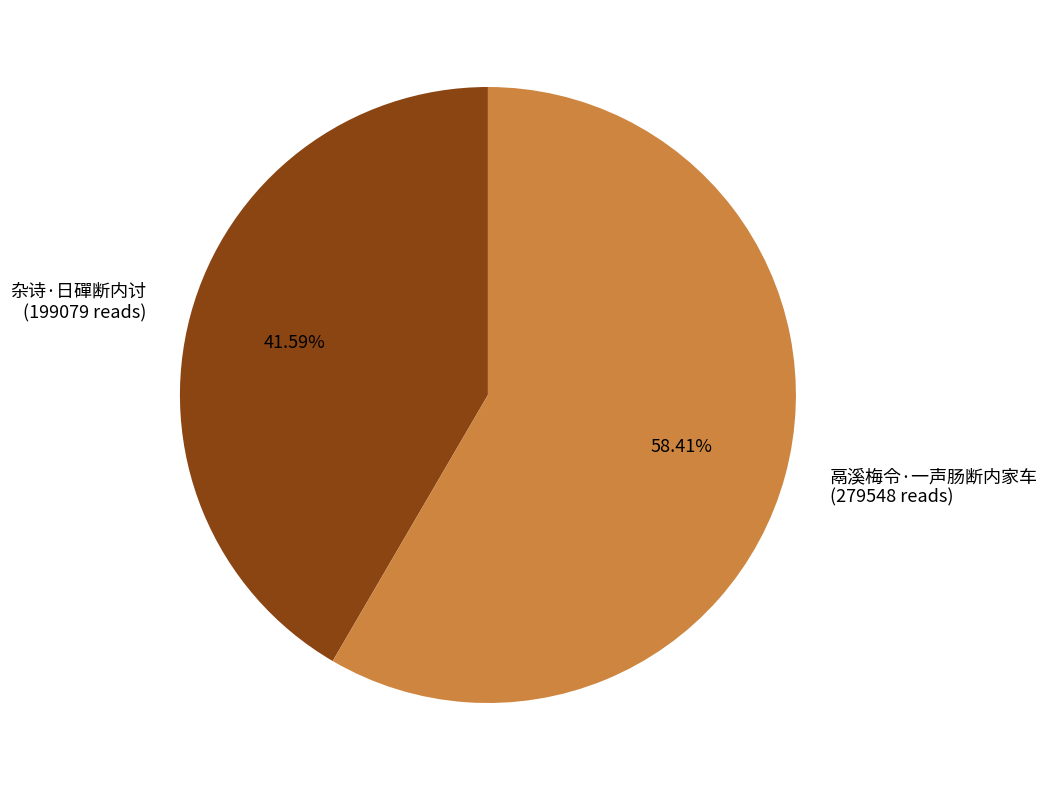

Combined, what portion of the pie is 杂诗·日磾断内讨 and 鬲溪梅令·一声肠断内家车?

100.0%